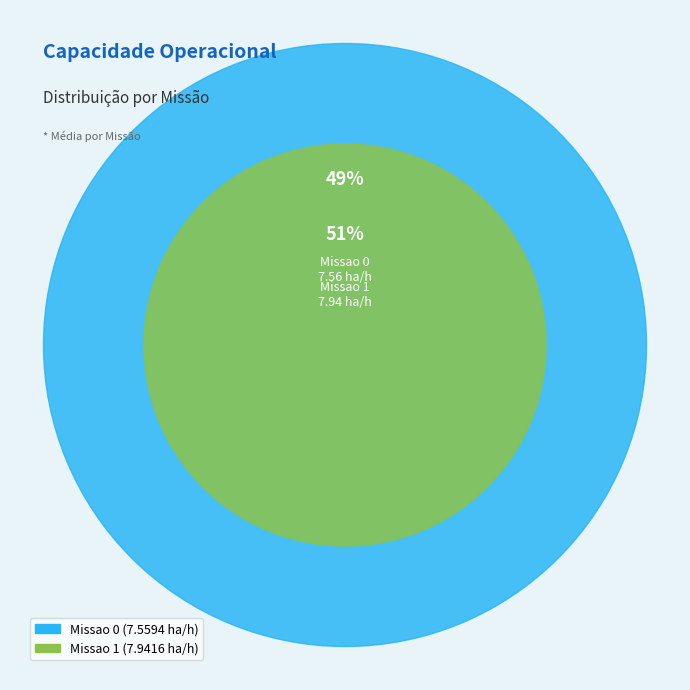

What percentage is the Missao 0 slice, to the nearest percent?

49%